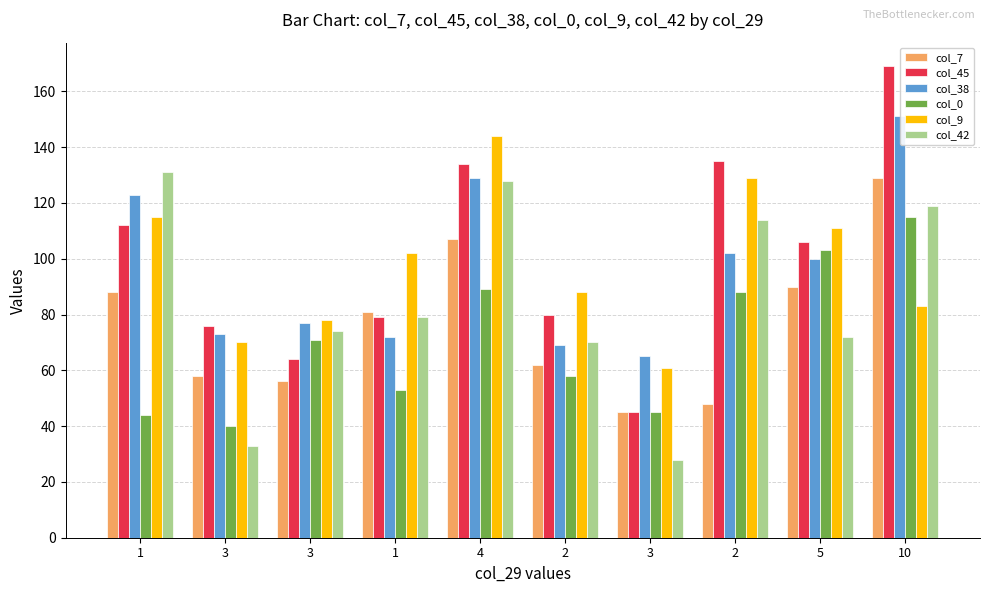

Rank the series at 3 from lowest to highest value.

col_42, col_0, col_7, col_9, col_38, col_45